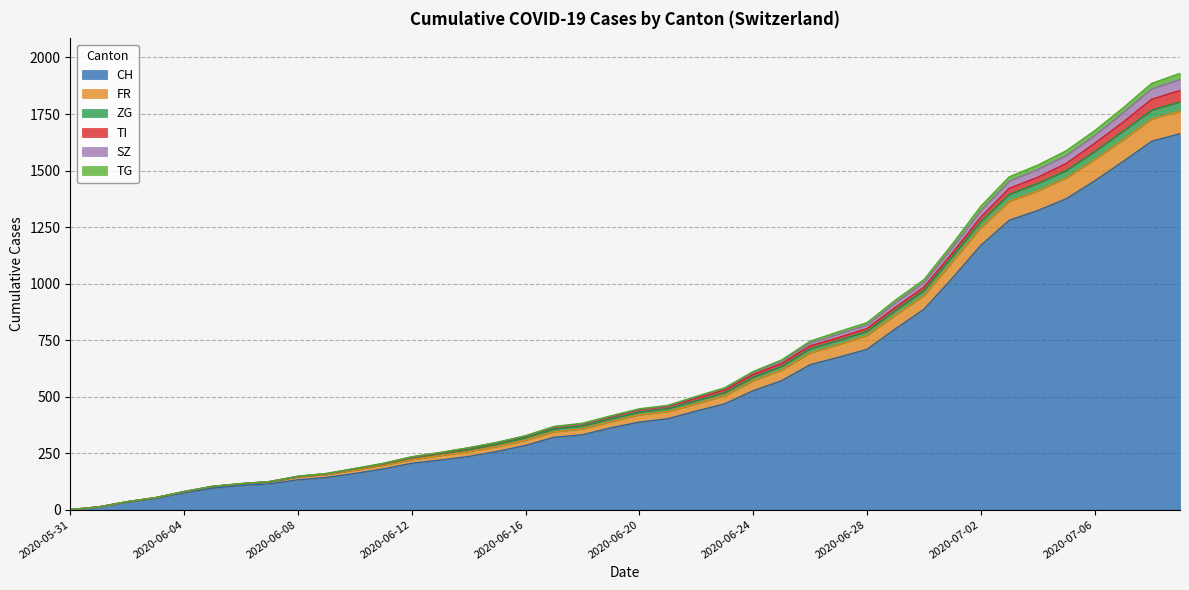

Does the chart have visible grid lines?

Yes